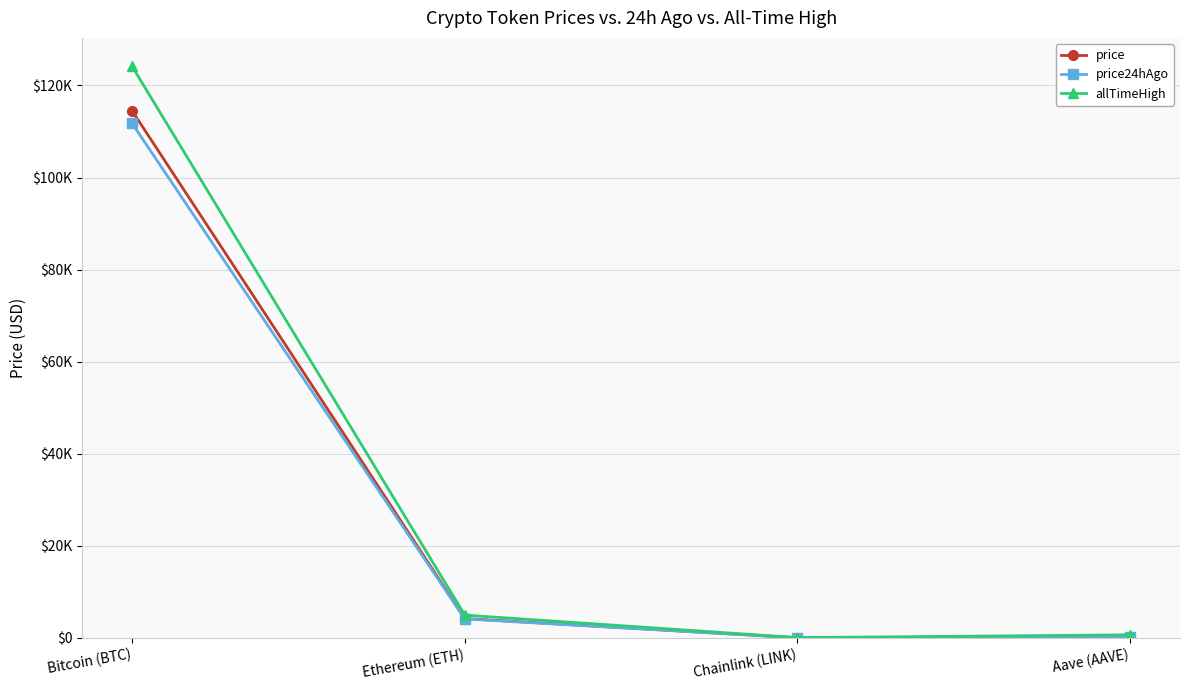

Read the price24hAgo value at Aave (AAVE).

274.4